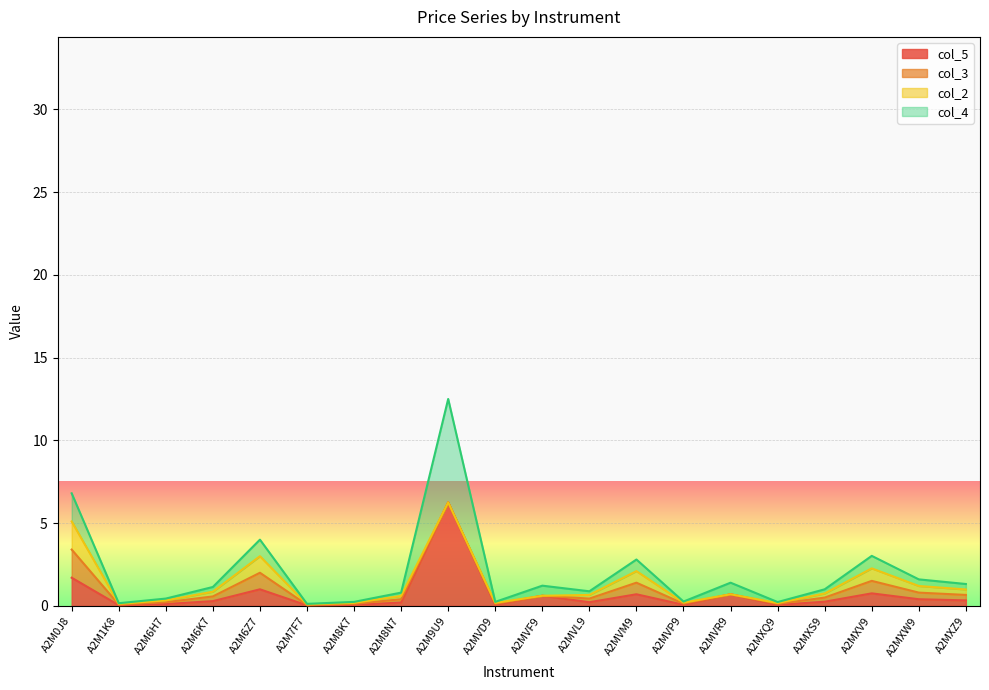

Which category has the highest value across all series?

A2M9U9